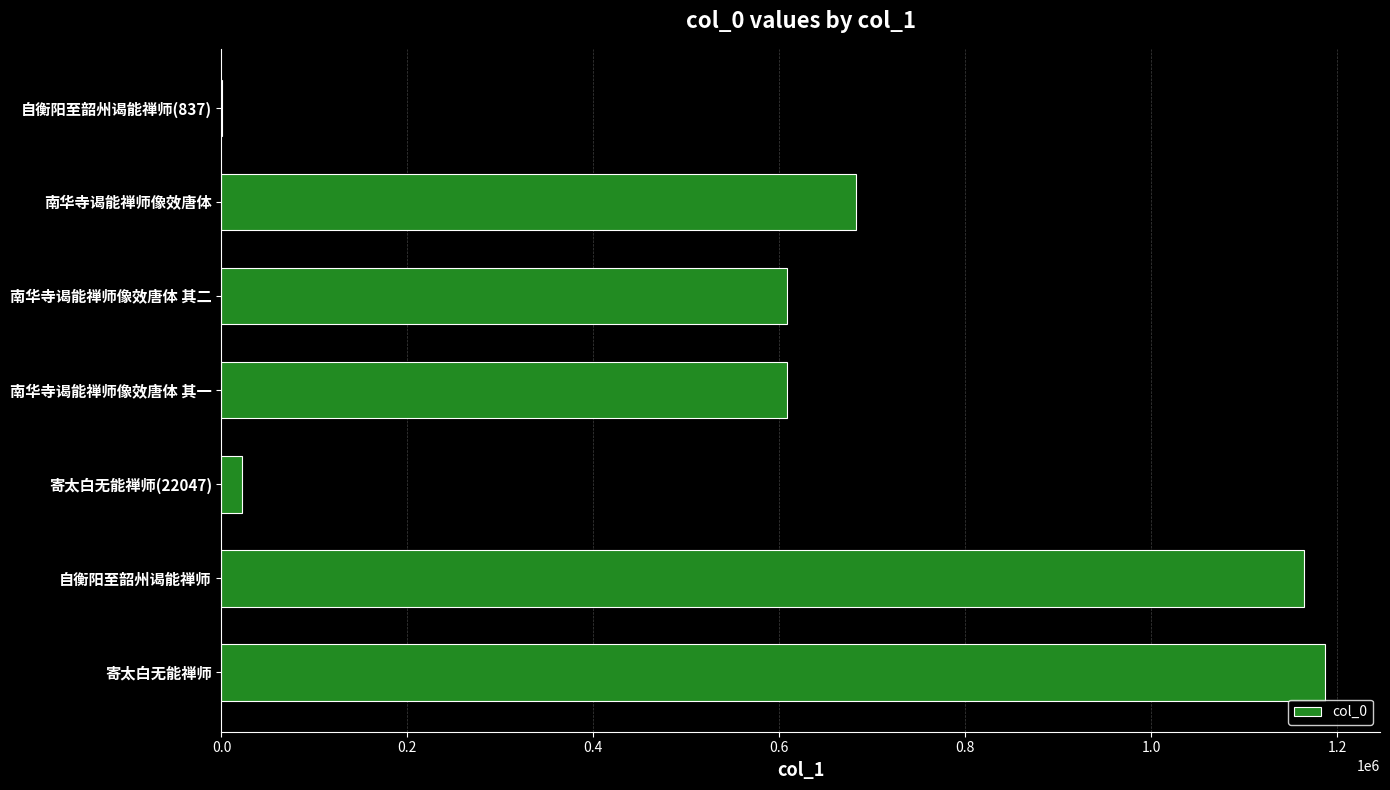

The value at 自衡阳至韶州谒能禅师 is 1164534. True or false?

True